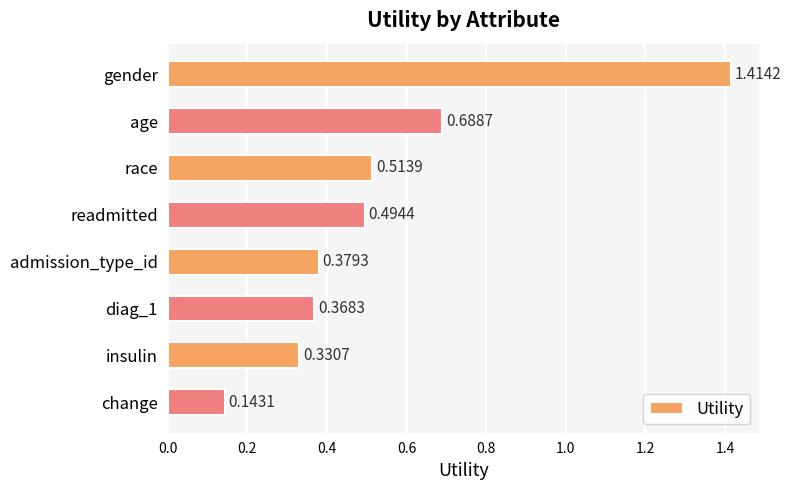

Rank the categories by value from highest to lowest.

gender, age, race, readmitted, admission_type_id, diag_1, insulin, change